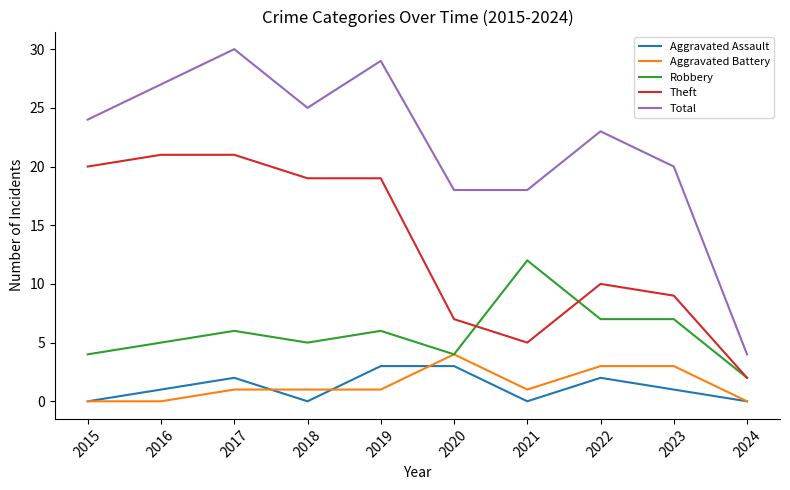

What is the average value of the Aggravated Battery series?

1